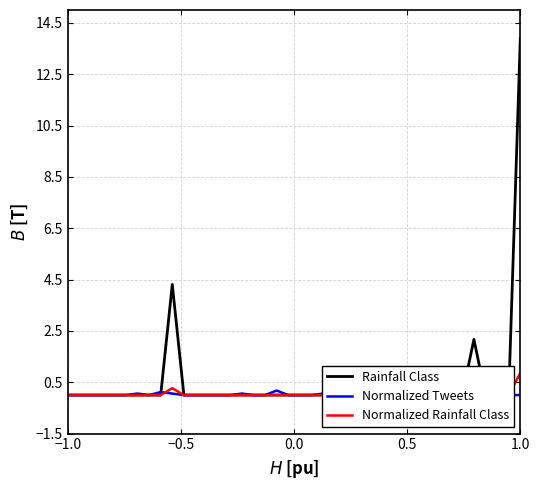

How many interior local peaks does the Normalized Tweets series have?

8